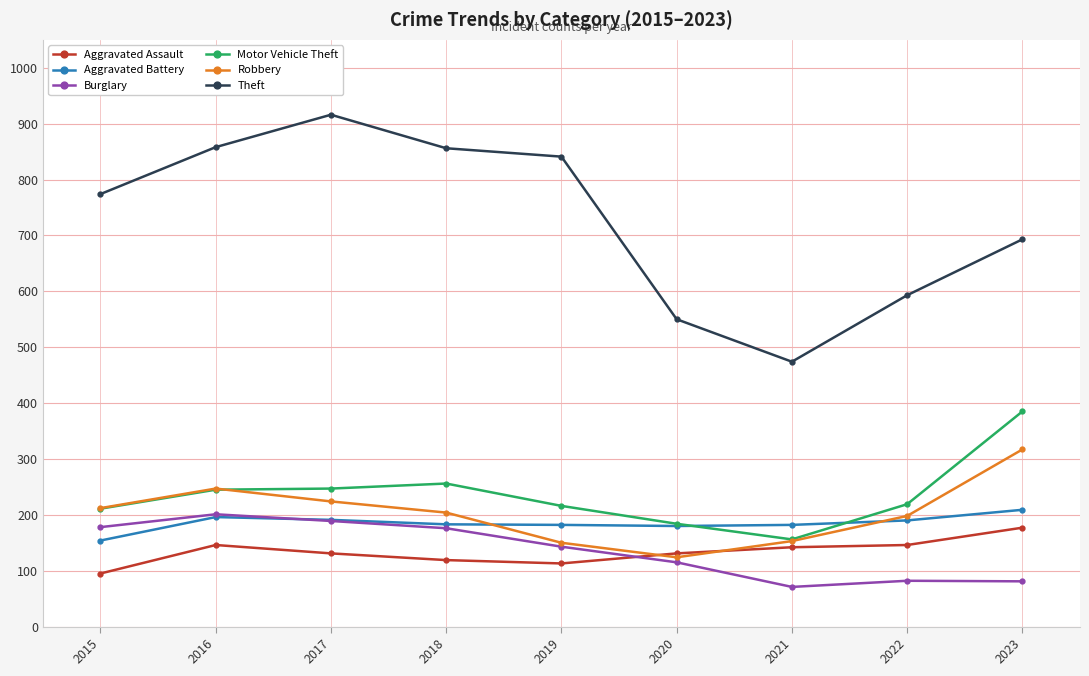

The value of Theft at 2020 is 550. True or false?

True